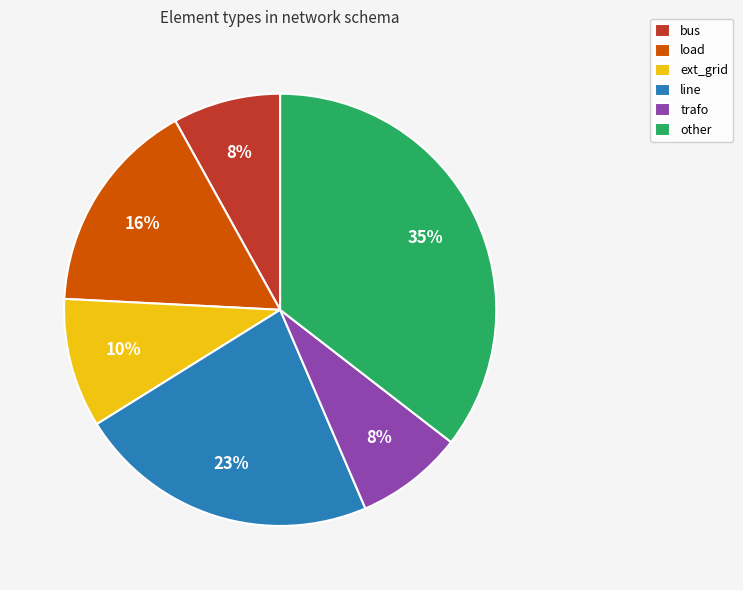

To the nearest percent, what is the difference between the line and ext_grid slice percentages?

13%